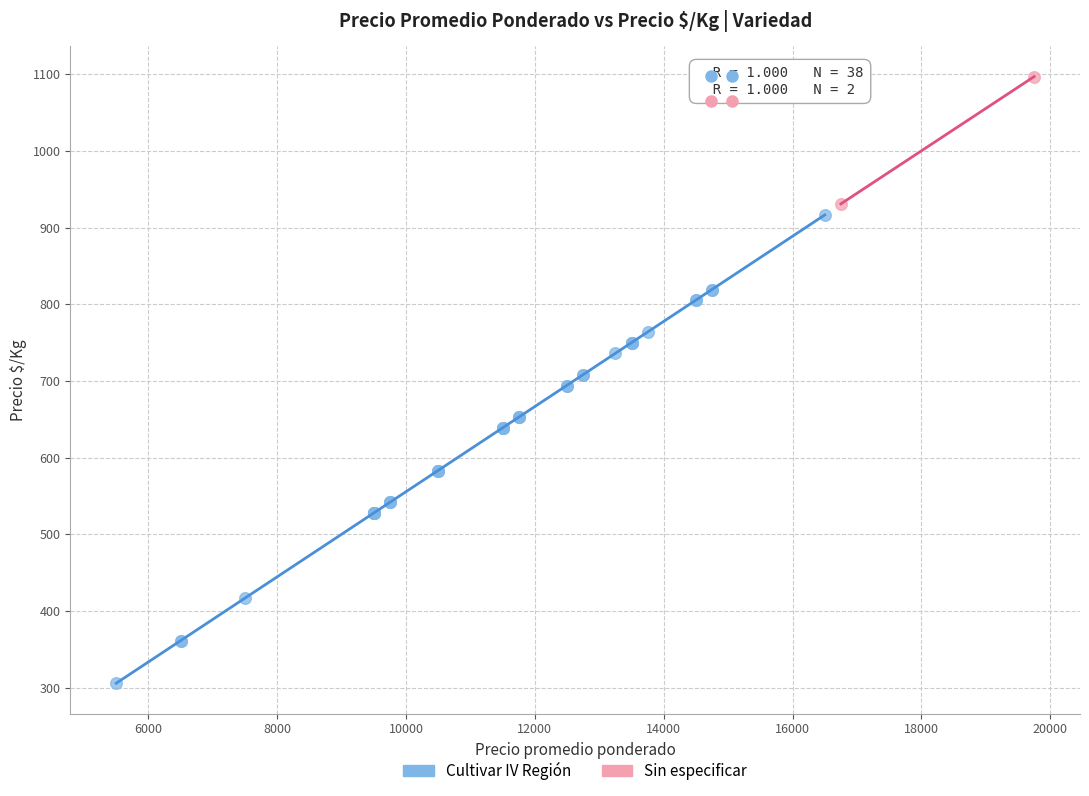

What are all the series names shown in the legend?

Cultivar IV Región, Sin especificar